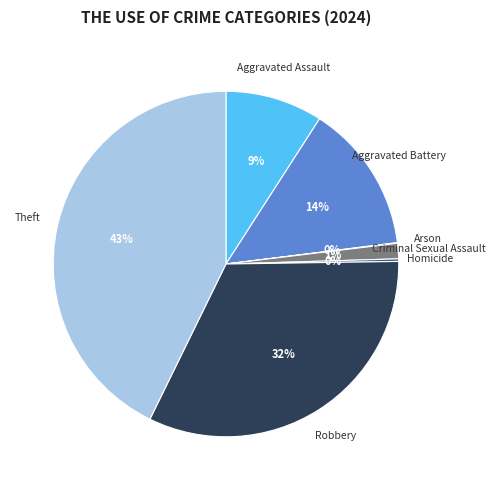

Is there any slice that represents more than half of the pie?

No